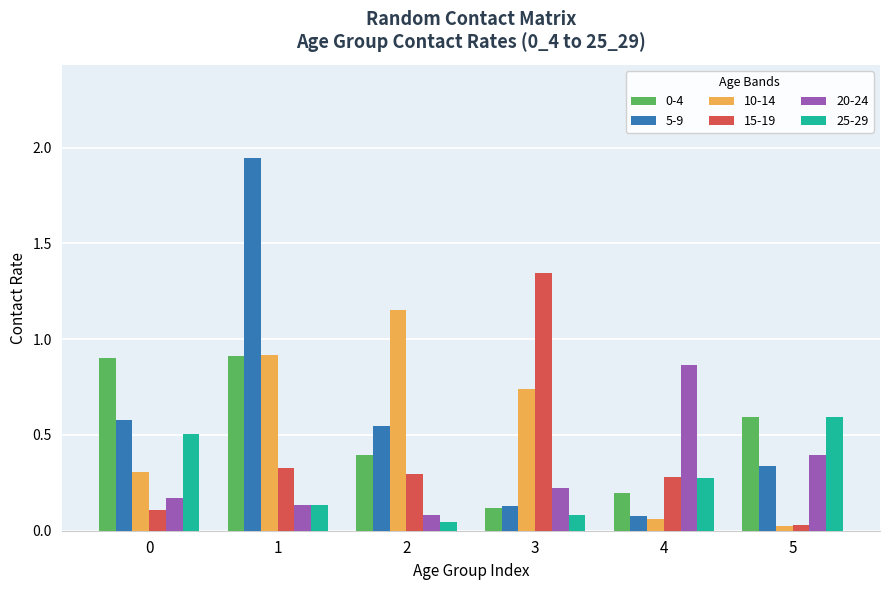

Count the 0-4 values in the range 0 to 1.

6